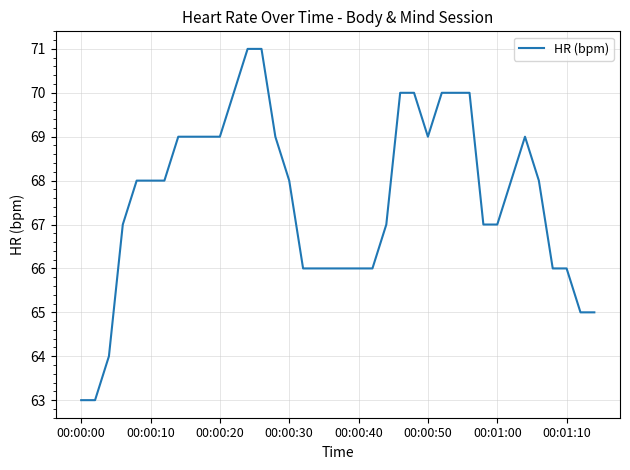

What is the difference between the maximum and minimum values?

8